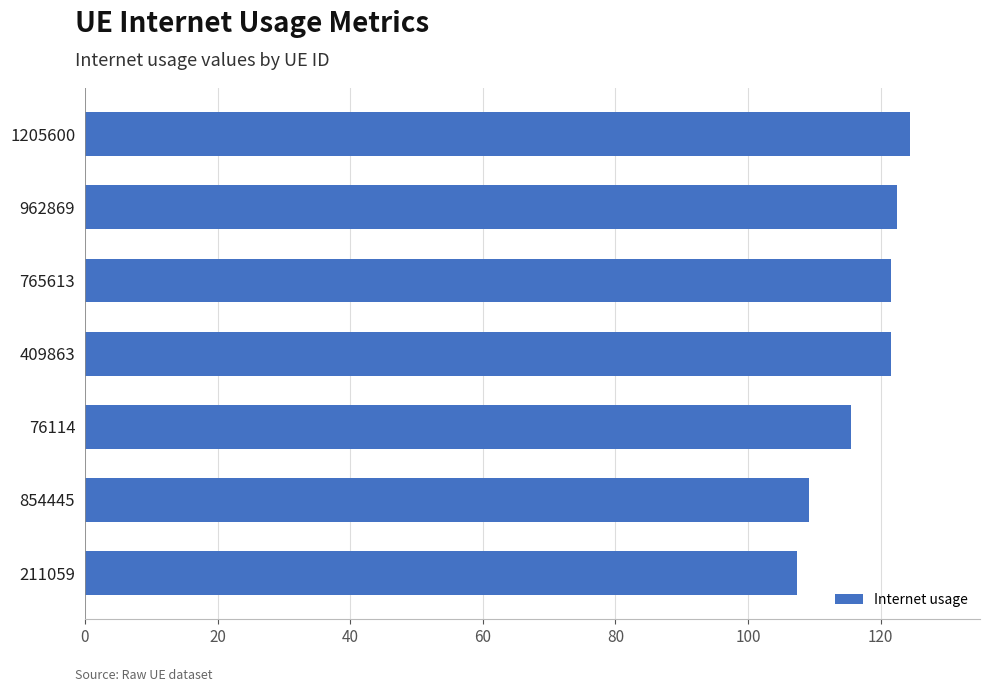

Is it true that the value at 76114 is 172.5?

False